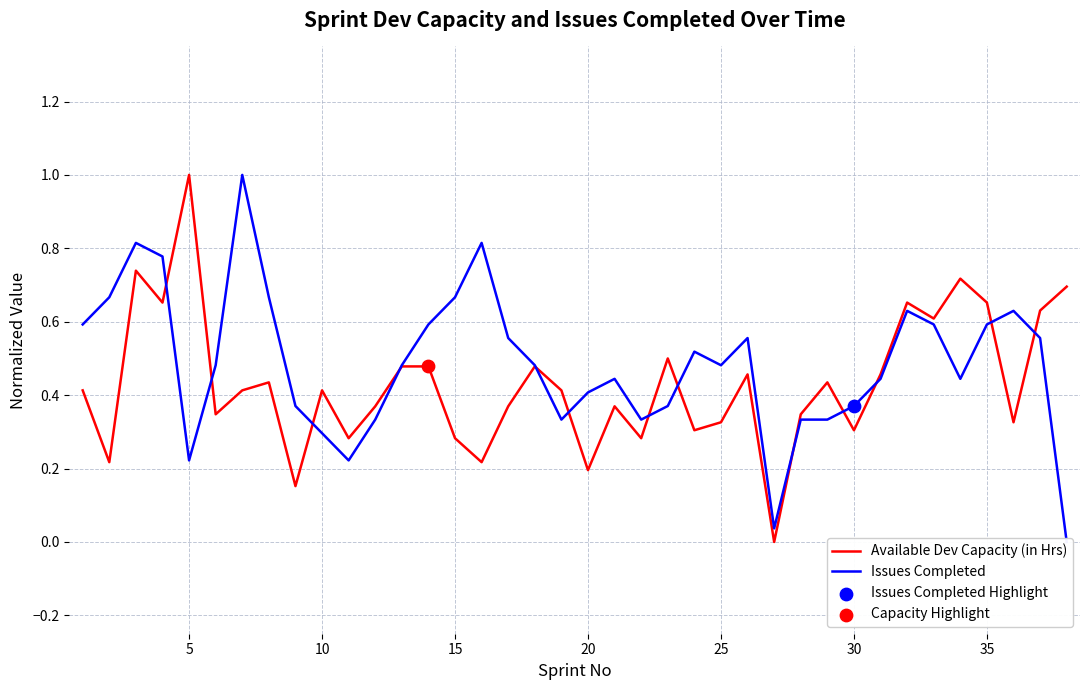

Which category has the highest value in the Available Dev Capacity (in Hrs) series?

5